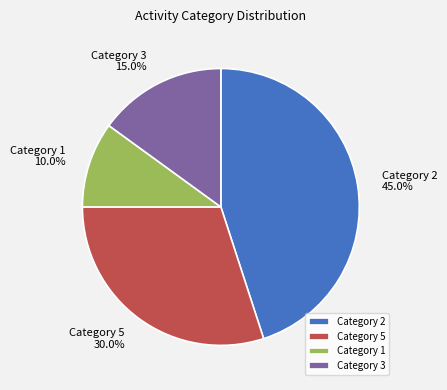

How many segments does this pie chart have?

4